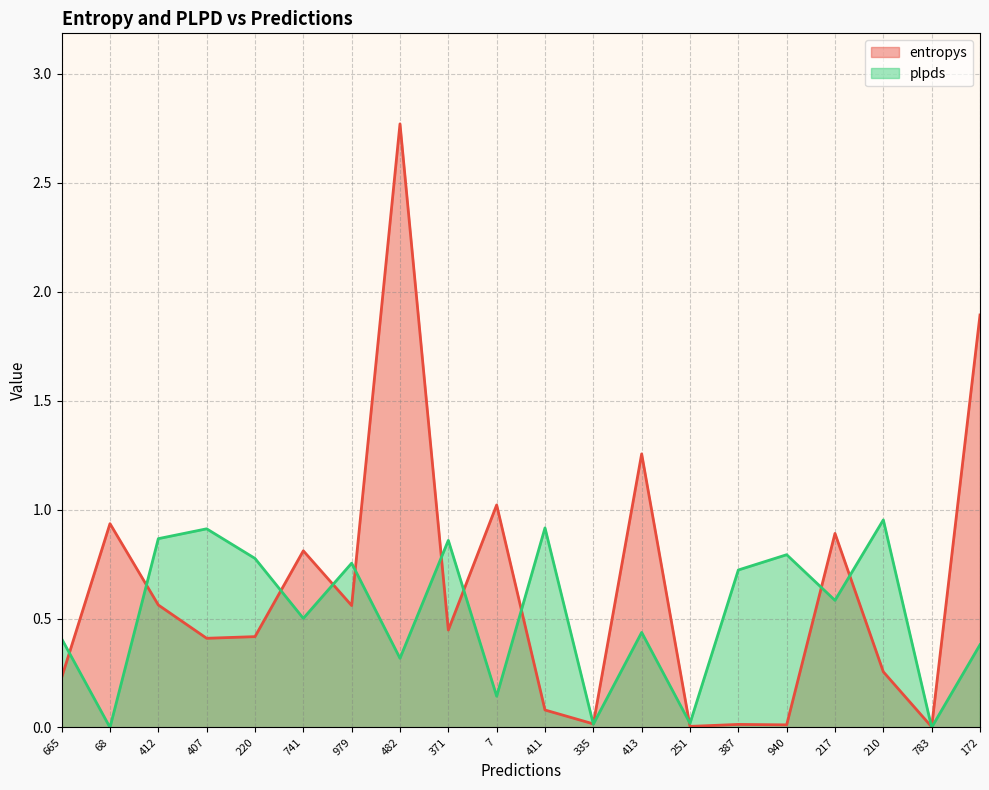

What is the average value of the entropys series?

0.6